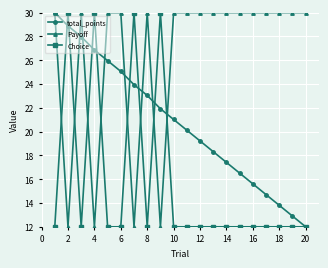

What are all the series names shown in the legend?

total_points, Payoff, Choice